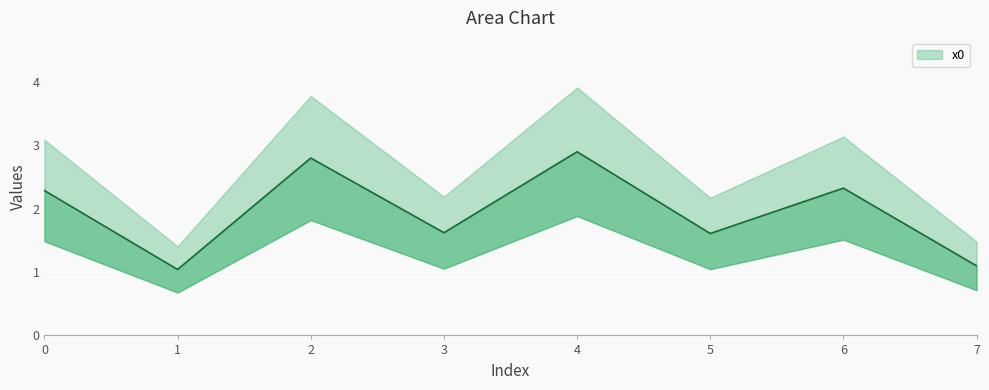

Which label corresponds to the smallest value in the chart?

1